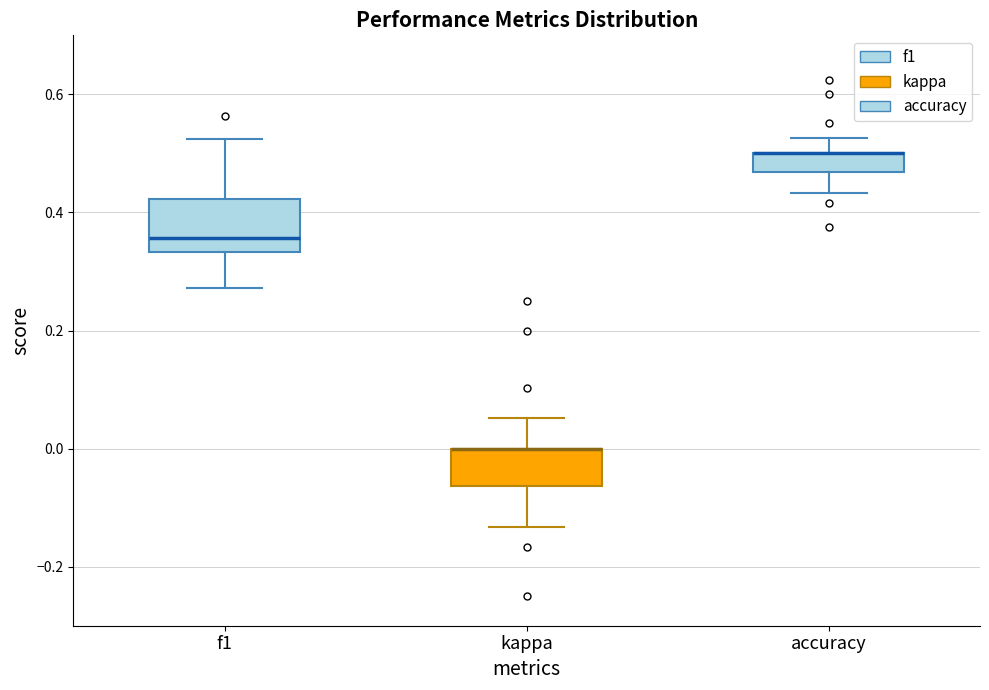

Reading left to right, transcribe this box plot: for each box, give where its median line is, the range the box spans, and where its two whiskers end, as read against the y-axis. The values are not printed on the chart, so give them approximately, as read against the axis.

f1: median 0.36, box 0.34 to 0.42, whiskers 0.28 to 0.52
kappa: median 0.00 (drawn on the box's upper edge), box -0.06 to 0.00, whiskers -0.14 to 0.06
accuracy: median 0.50 (drawn on the box's upper edge), box 0.46 to 0.50, whiskers 0.44 to 0.52